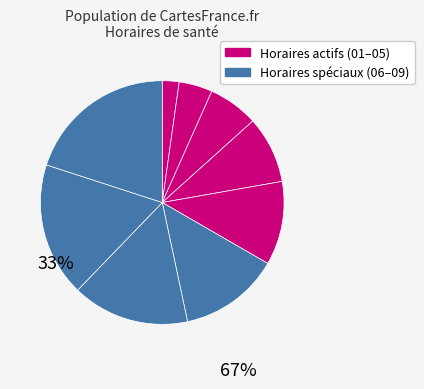

How many slices are in this pie chart?

9